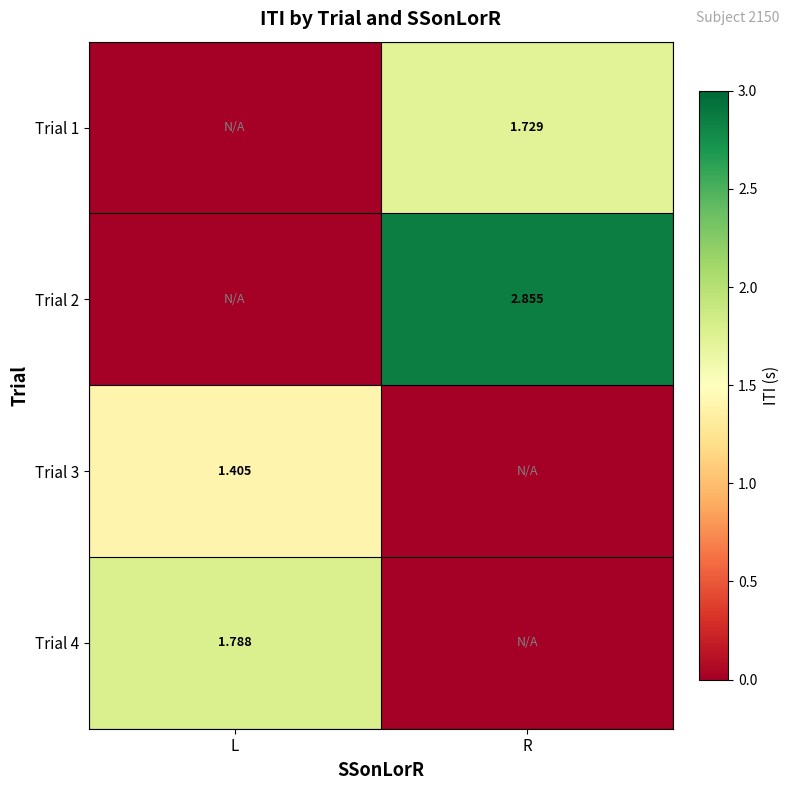

Is the value of Trial 1 at R greater than the value of Trial 3 at L?

Yes